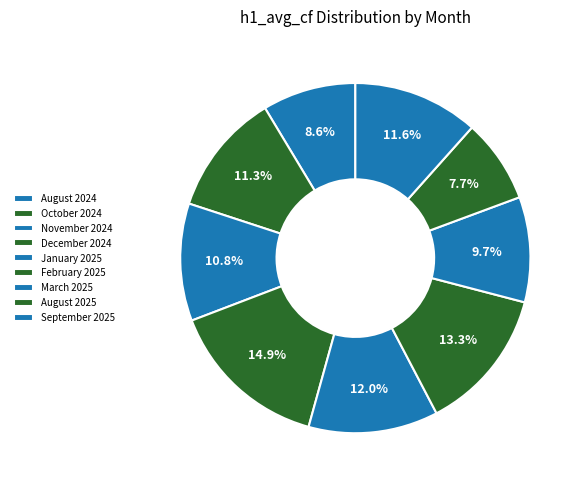

What is the largest slice in the pie chart?

December 2024